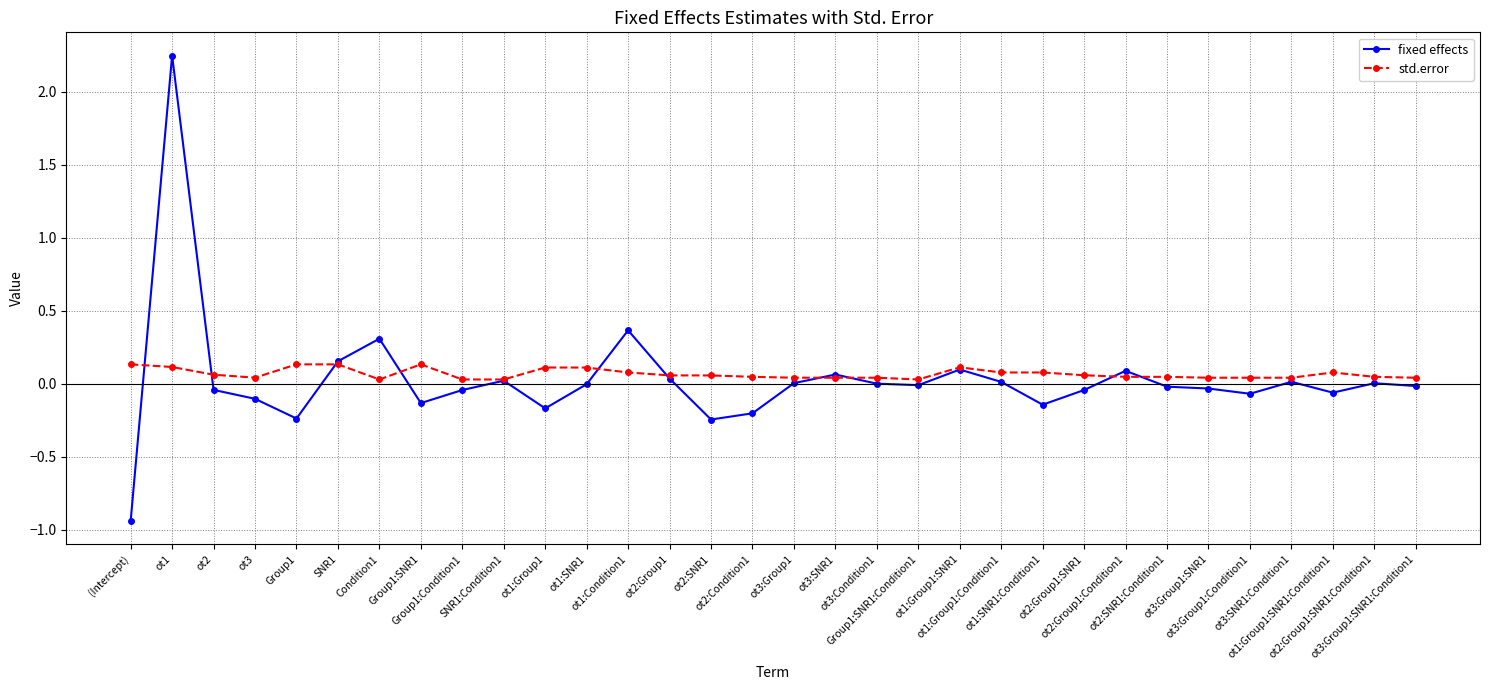

What is the difference between the highest and lowest values at Group1:SNR1?

0.3